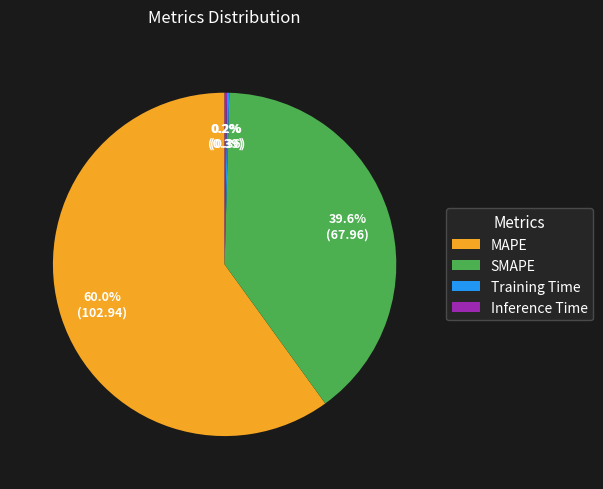

Is there any slice that represents more than half of the pie?

Yes